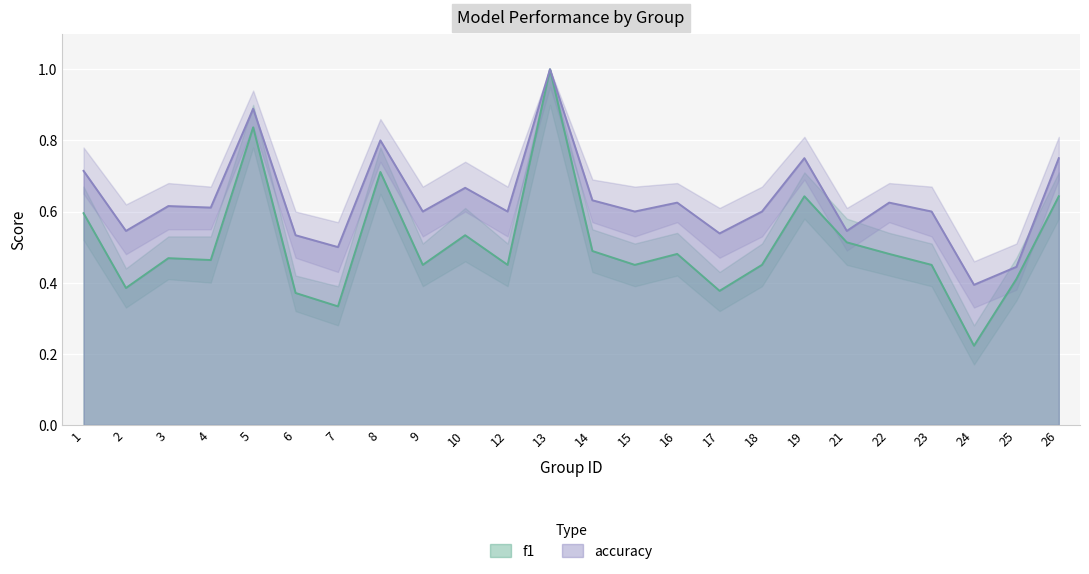

Where is the first local maximum for f1?

3